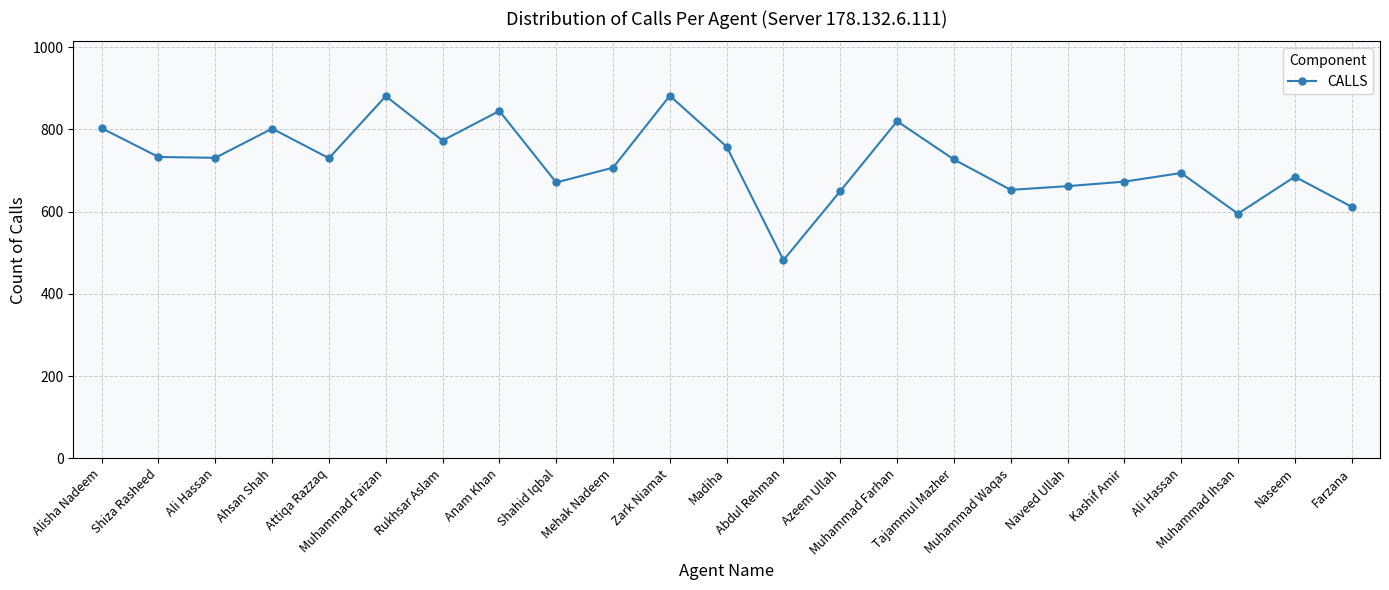

Is this an area chart (filled region under the line)?

No